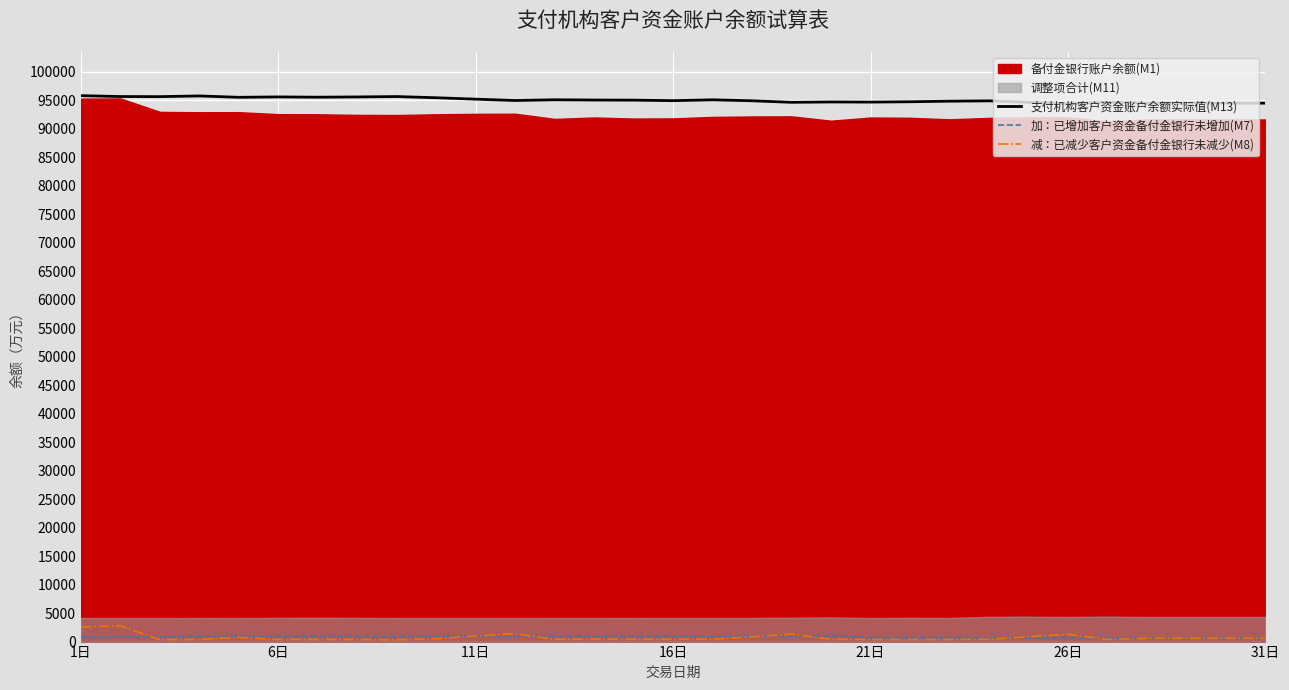

What is the maximum value for 减：已减少客户资金备付金银行未减少(M8)?

2790.6